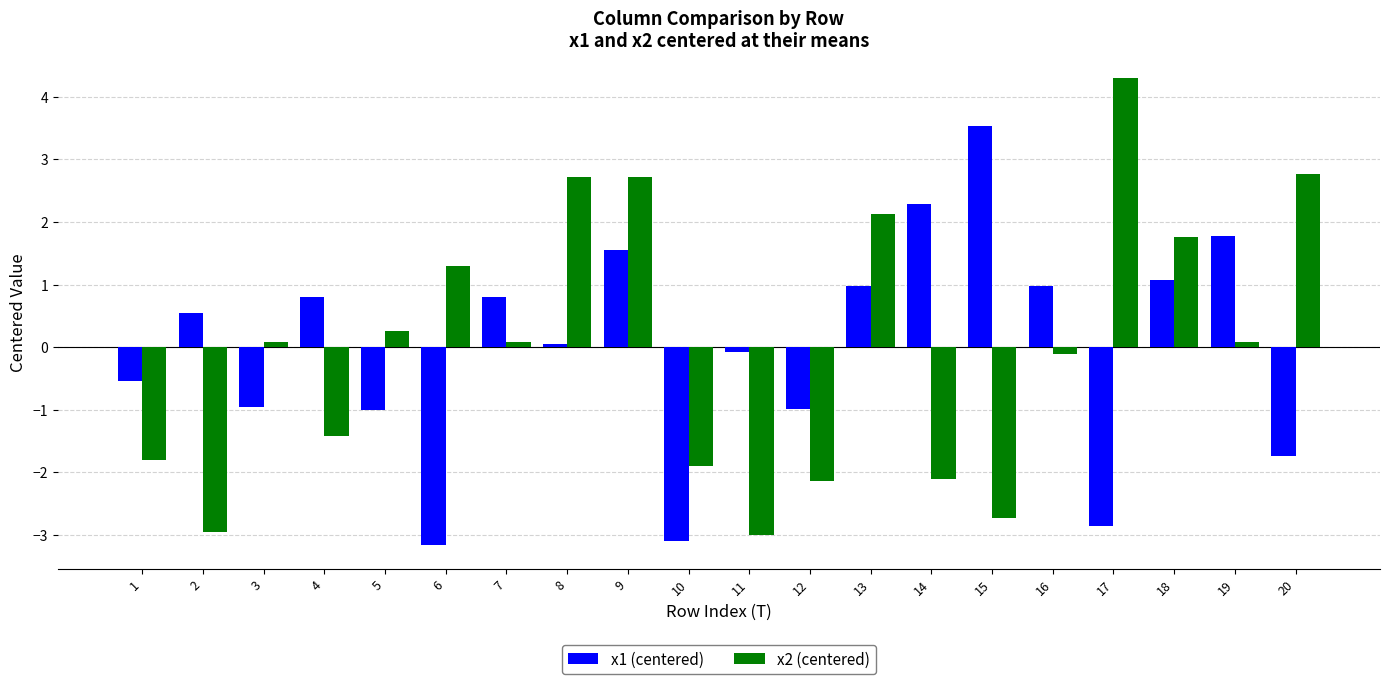

What is the total value across all series at 9?

4.3